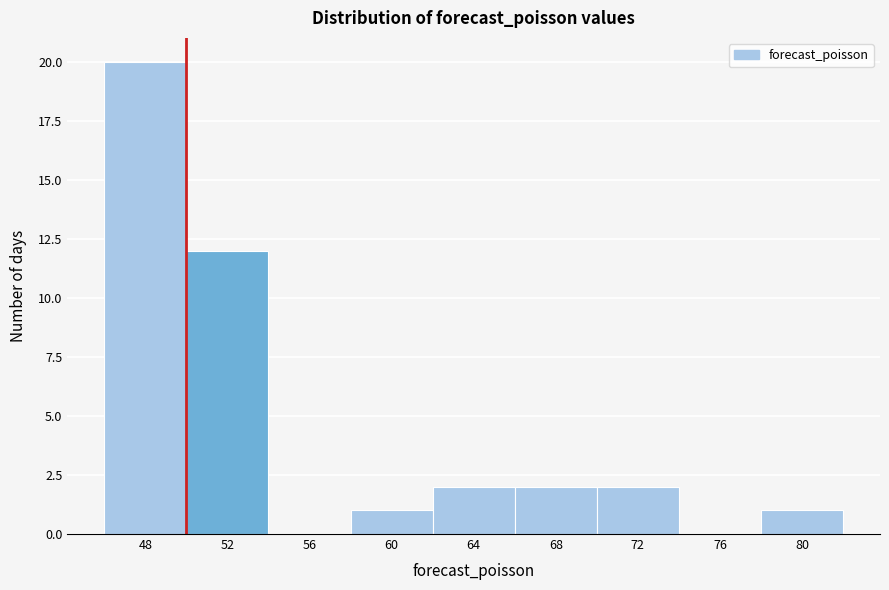

Reading left to right, what are all the values shown in this chart?

48=20	52=12	56=0	60=1	64=2	68=2	72=2	76=0	80=1